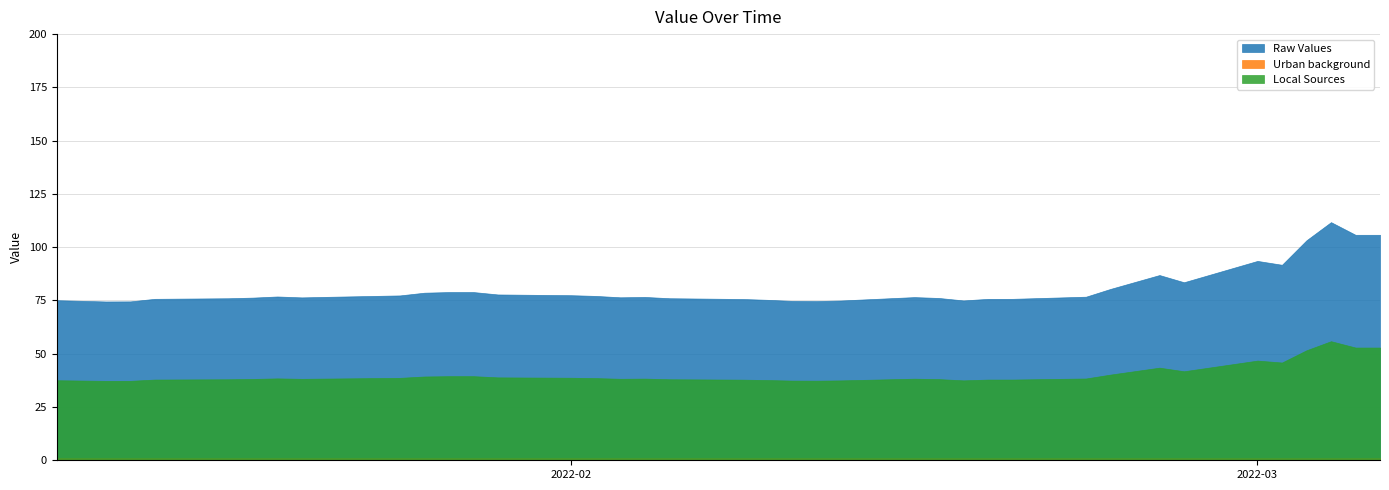

Between 2022-03-05 and 2022-03-03, which is larger?

2022-03-05